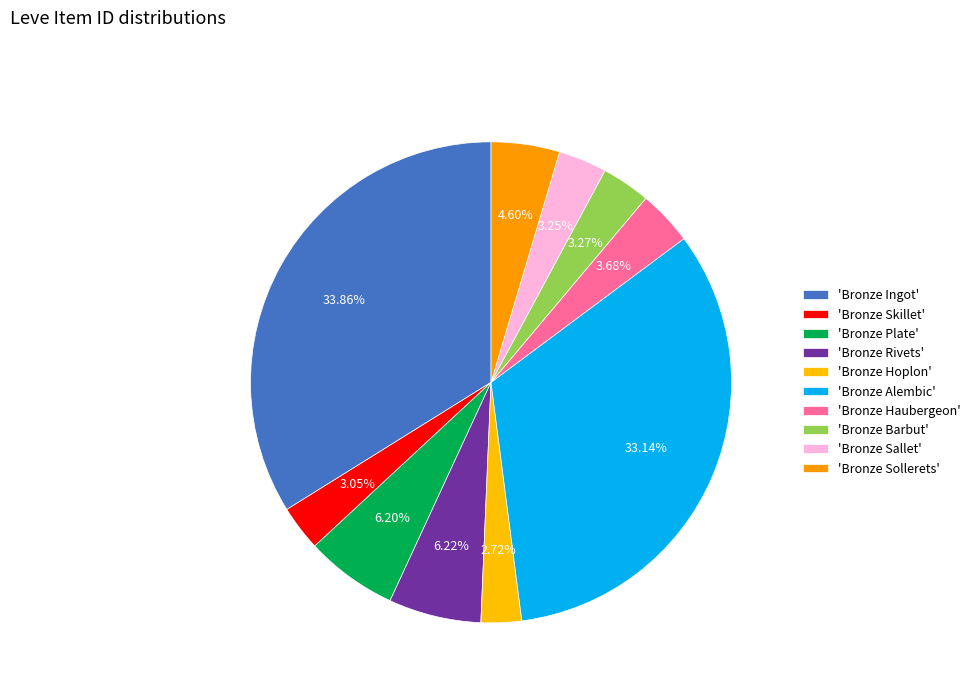

How many slices are in this pie chart?

10